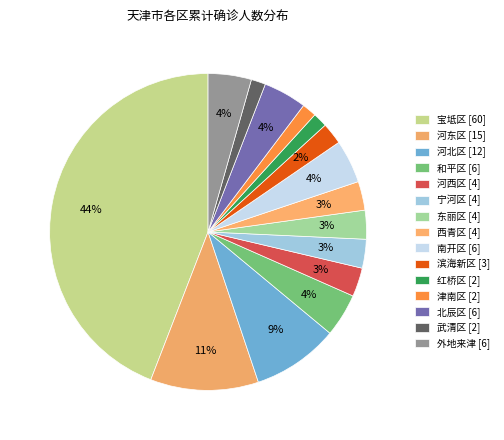

Is there a majority slice in this chart?

No